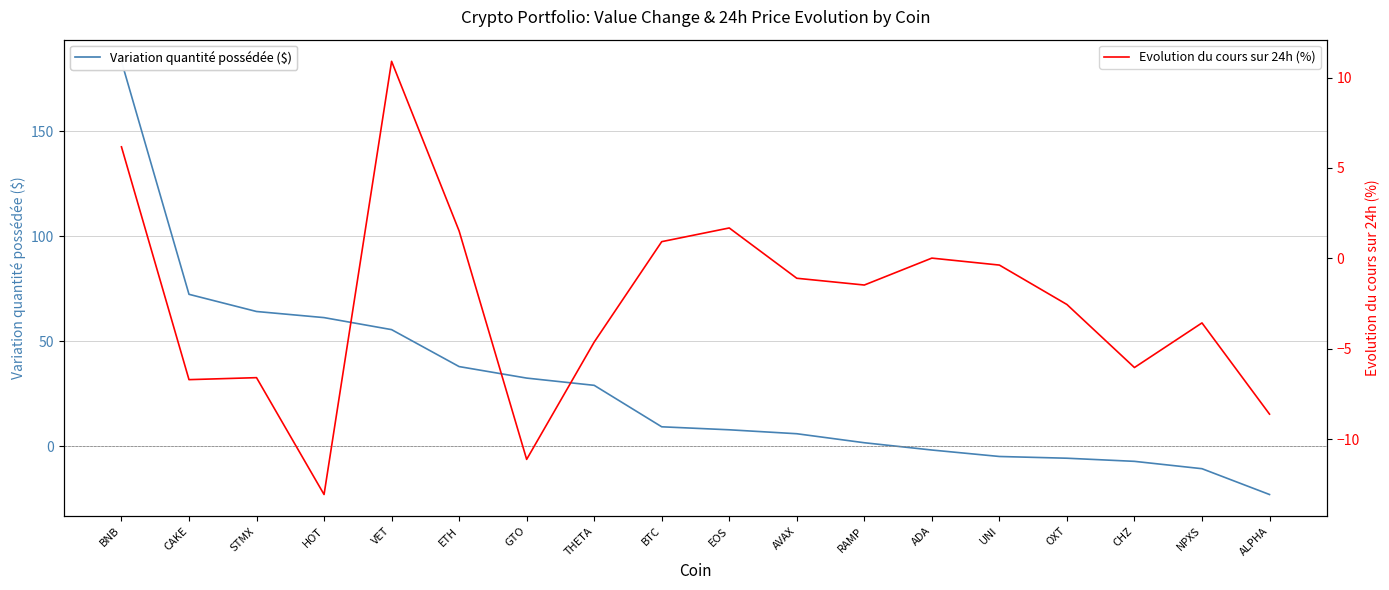

How many values in the Evolution du cours sur 24h (%) series are below -1?

11